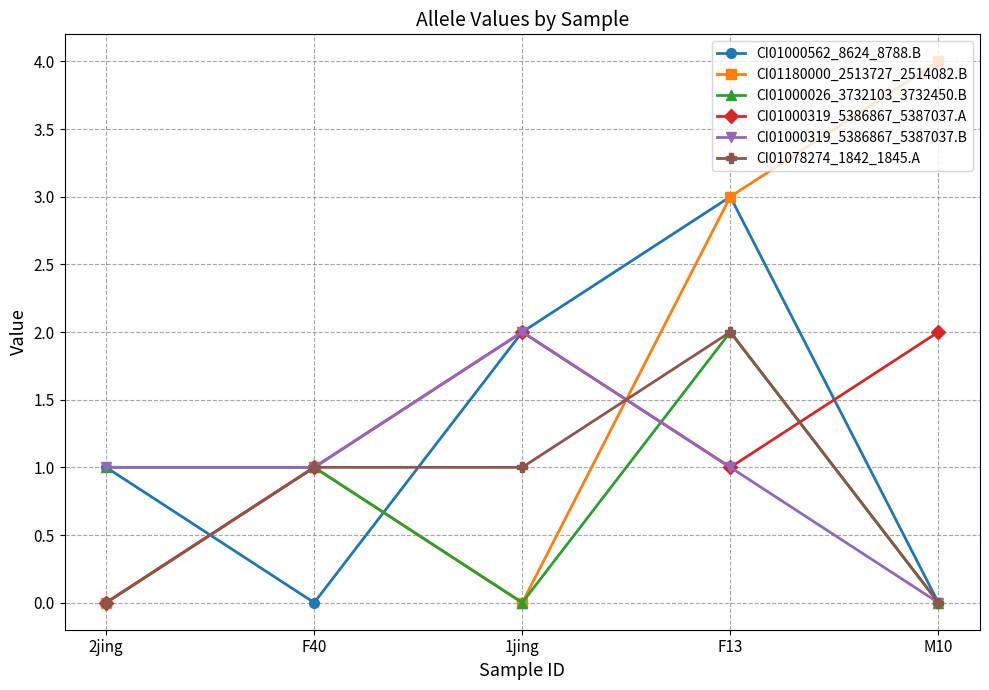

How many lines are shown in the chart?

6